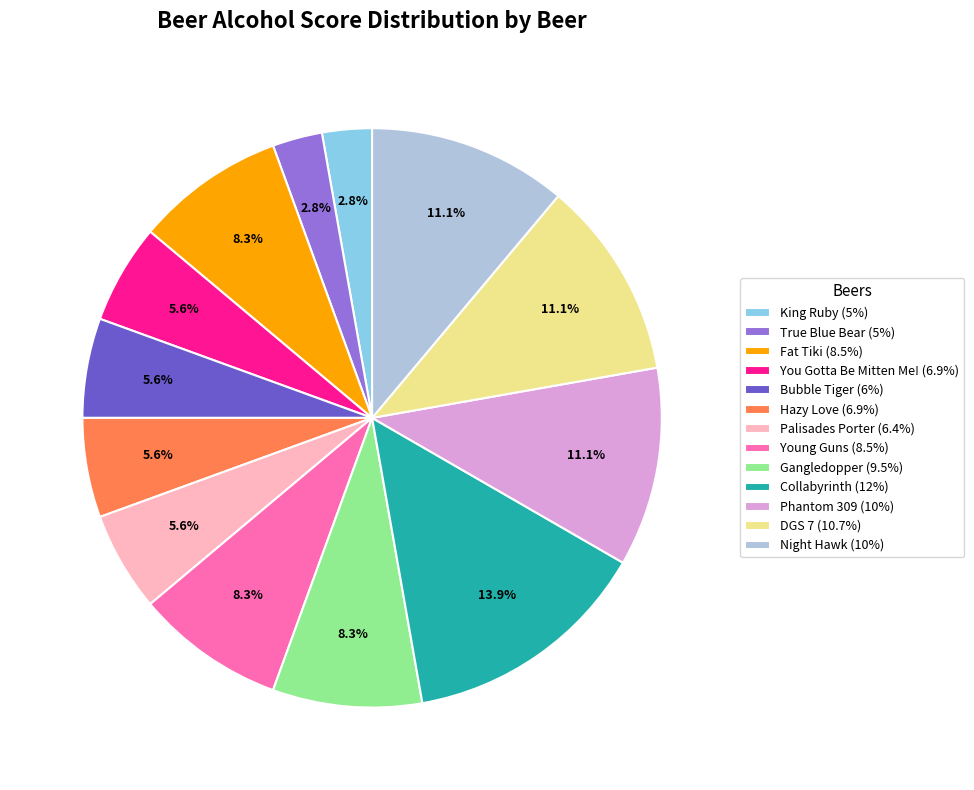

What percentage is the Fat Tiki (8.5%) slice, to the nearest percent?

8%